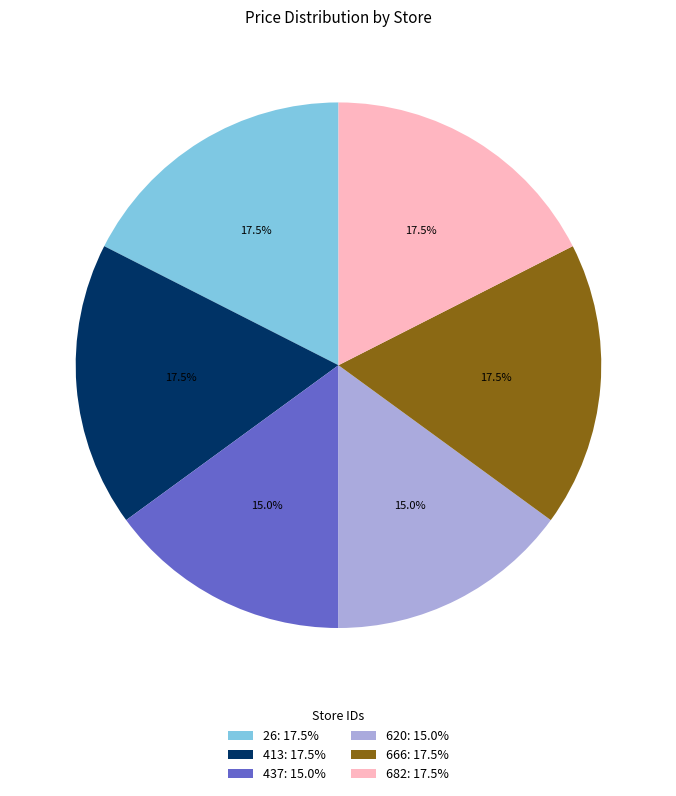

True or false: 437 accounts for 15% of the total.

True